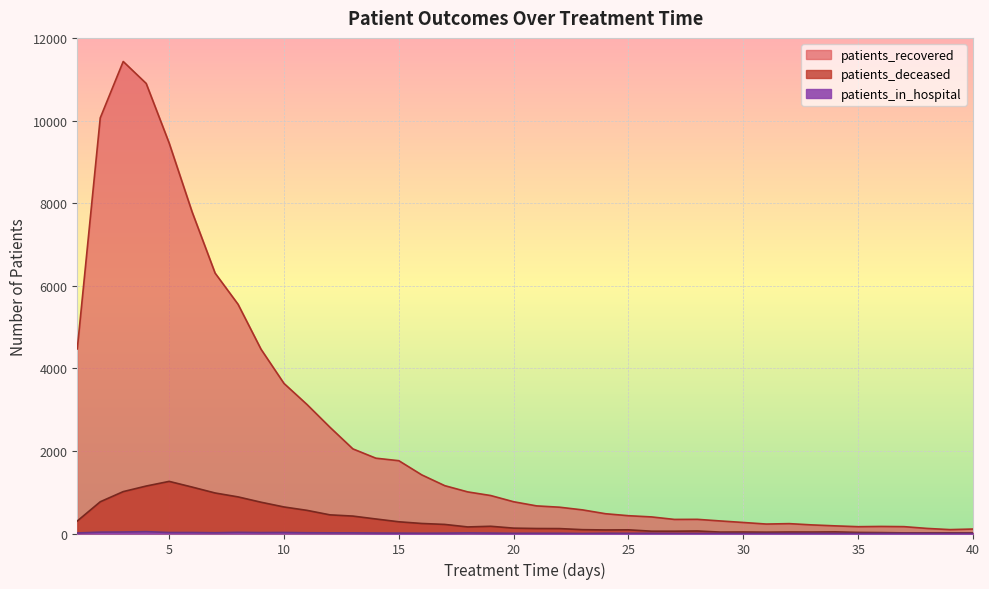

At which category does the chart reach its minimum across all series?

23